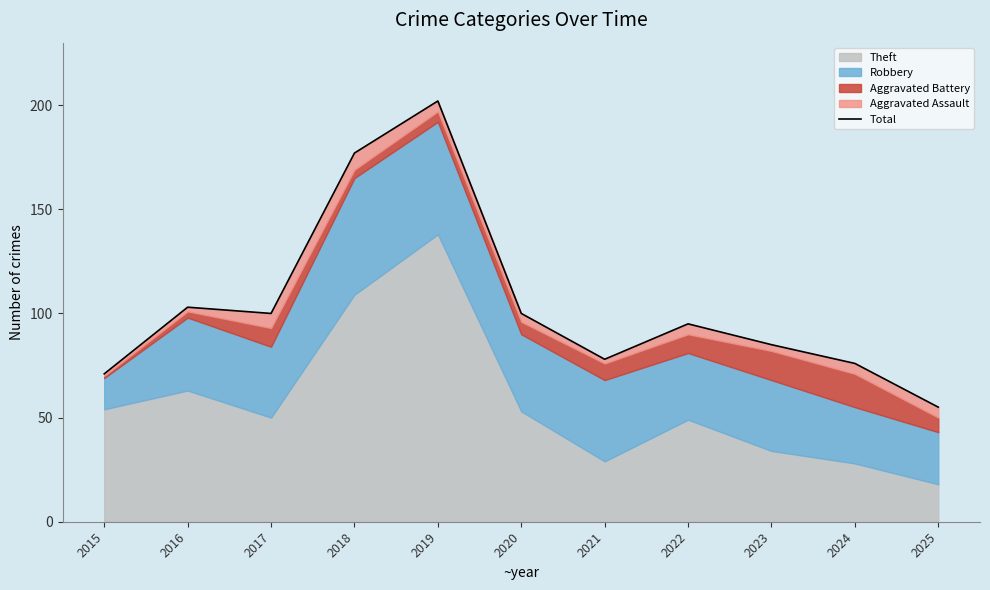

What is the maximum value shown in the chart?

202